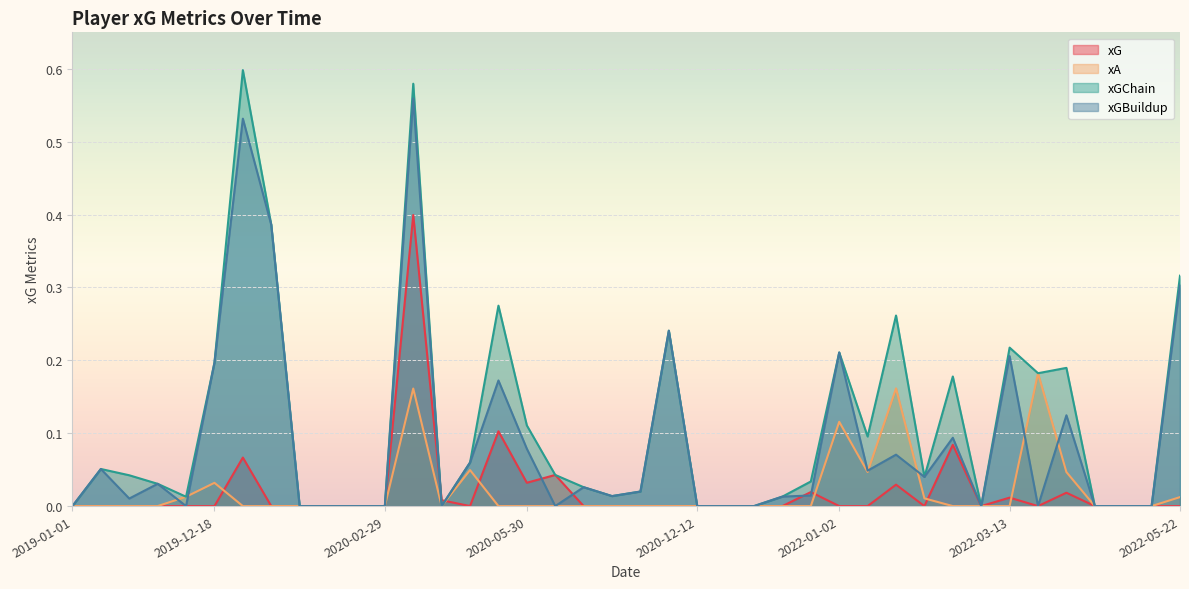

What position from the right is 2020-03-07?

13